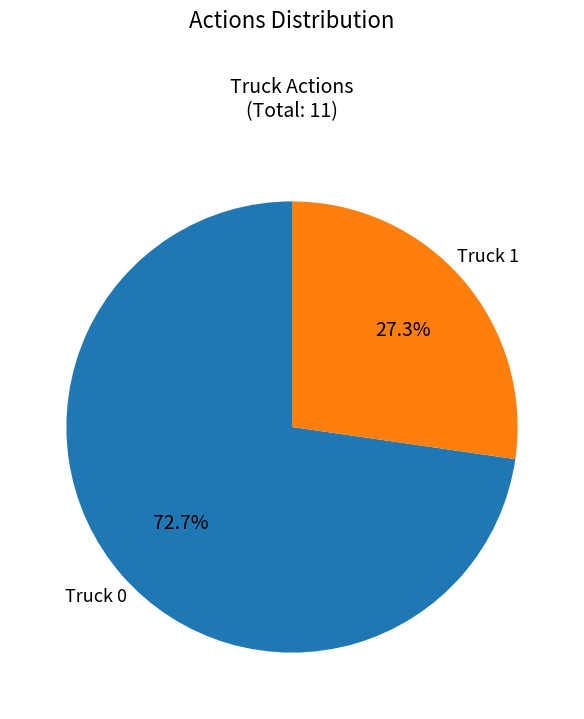

Is there a majority slice in this chart?

Yes